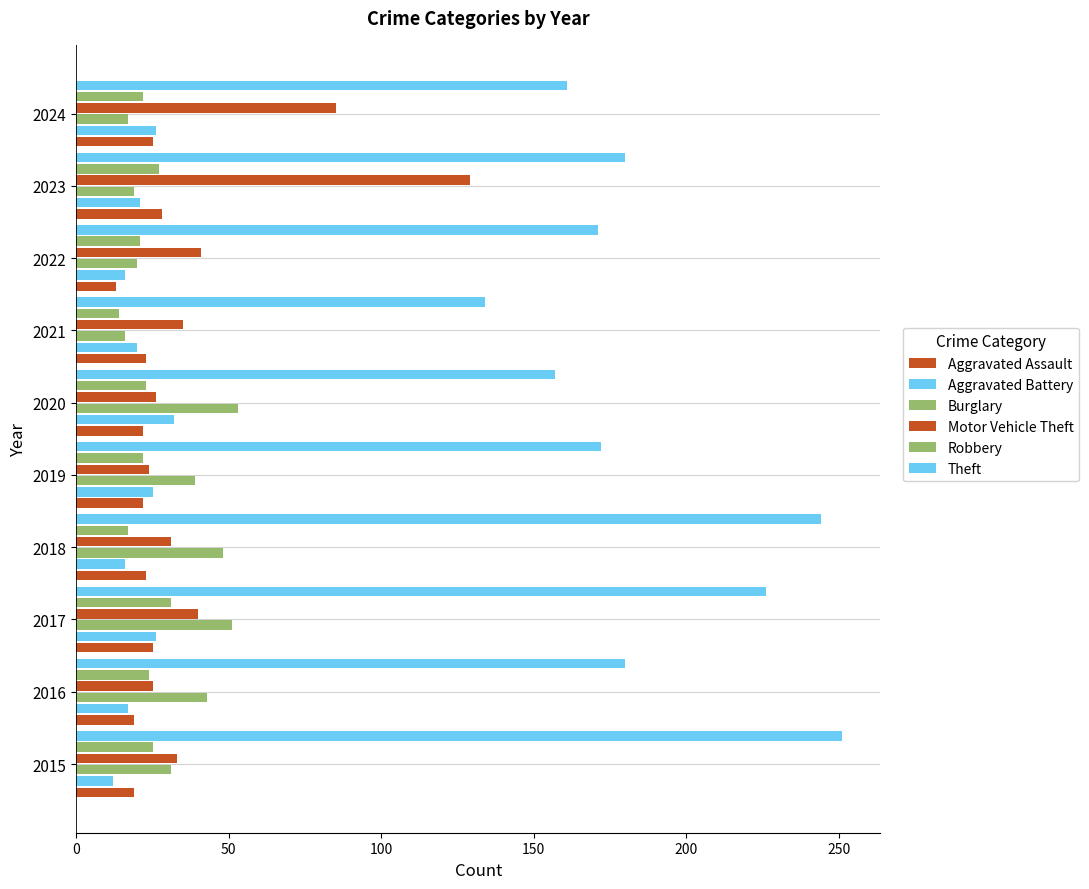

Count the number of categories in the chart.

10